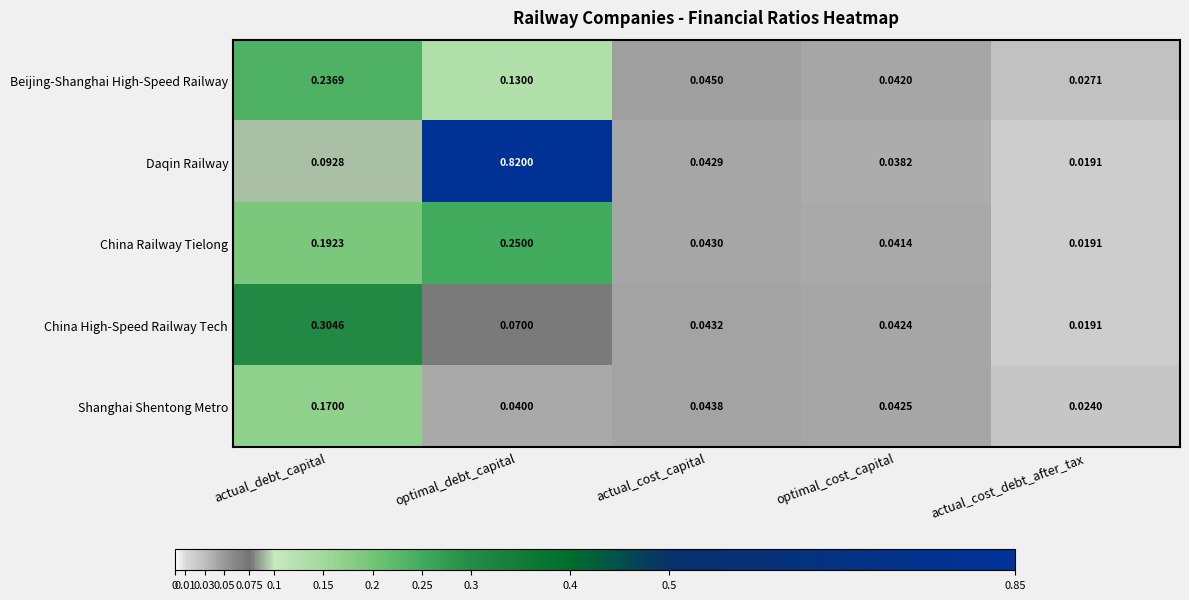

Rank the series by their maximum value, from highest to lowest.

Daqin Railway, China High-Speed Railway Tech, China Railway Tielong, Beijing-Shanghai High-Speed Railway, Shanghai Shentong Metro